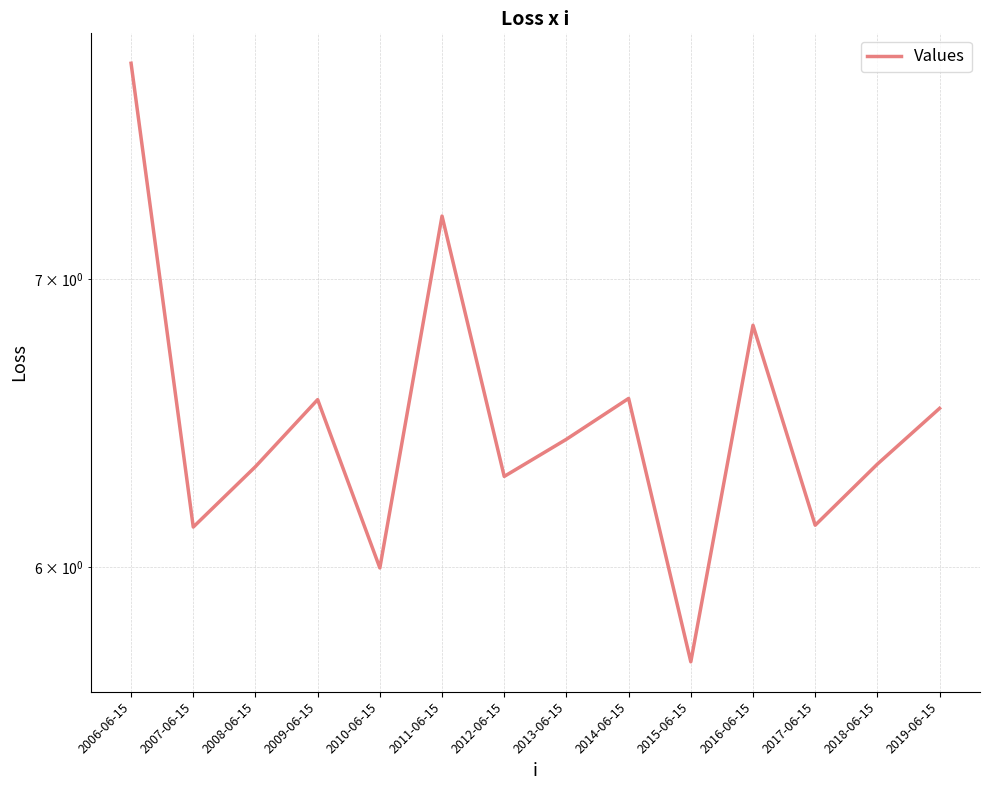

Approximately how many times larger is the value at 2012-06-15 compared to 2008-06-15?

1.0